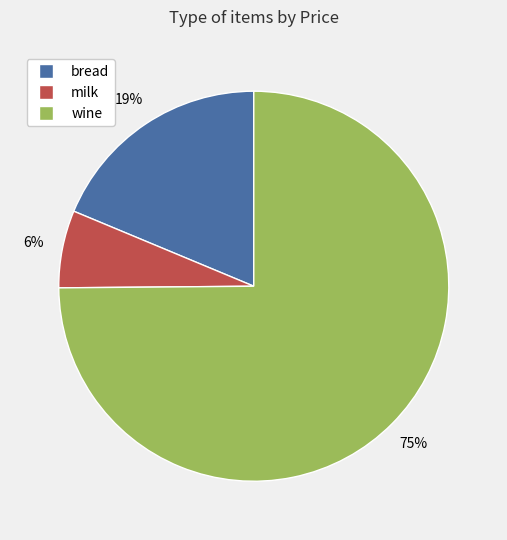

What is the smallest slice in the pie chart?

milk